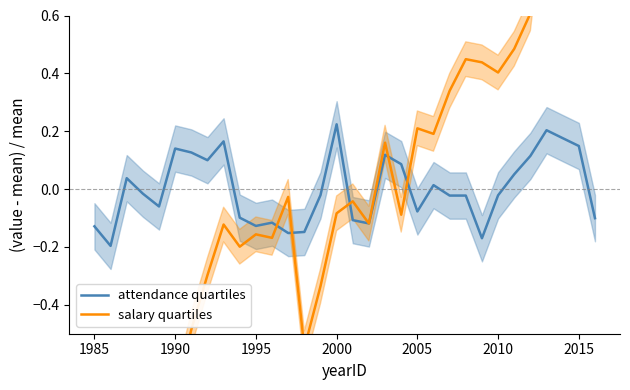

The attendance quartiles series shows -0.2 at 1995. True or false?

False